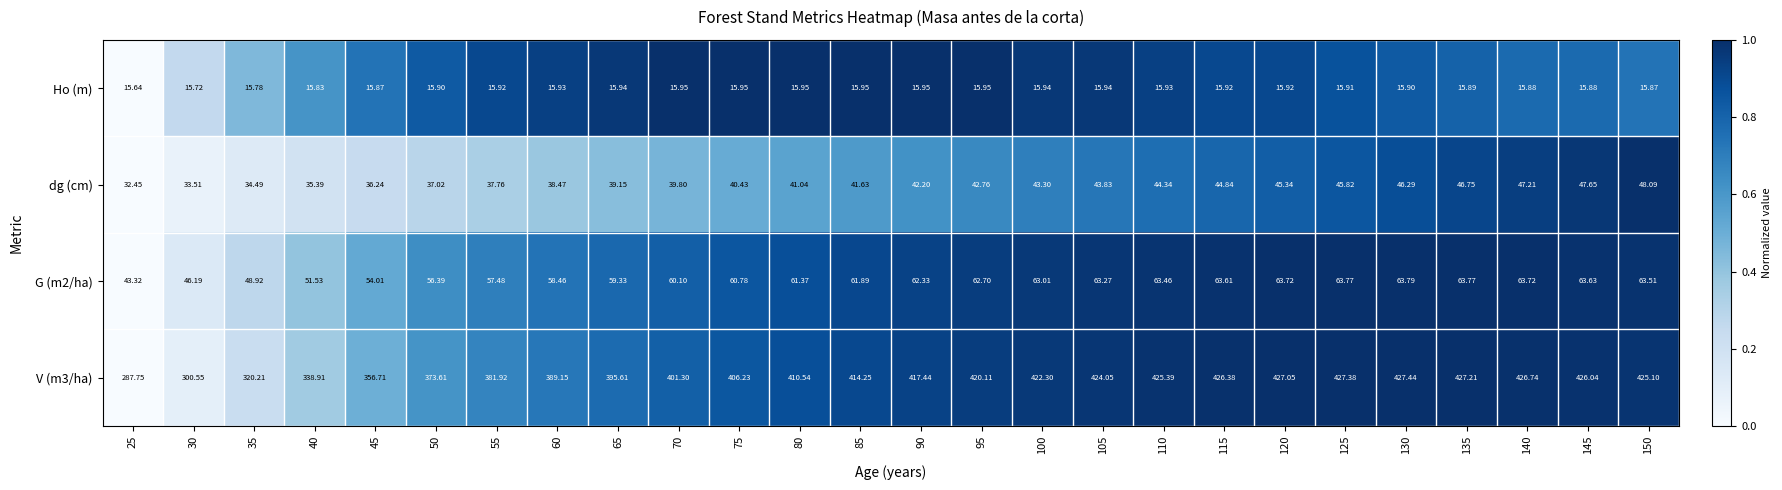

Is the value of Ho (m) at 55 greater than the value of V (m3/ha) at 115?

No